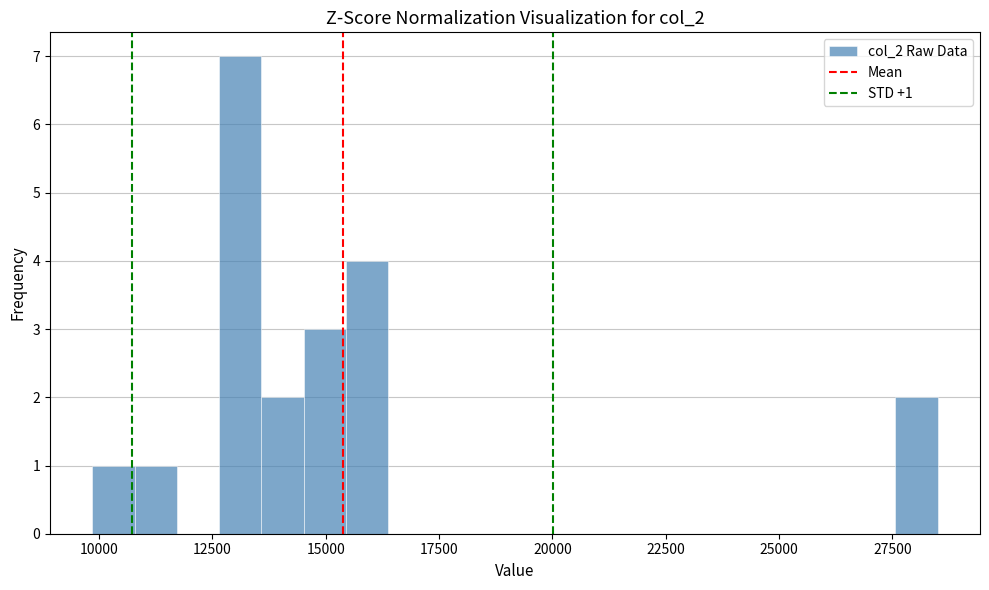

Around what value on the x-axis is the tallest bar? Give the approximate position of its centre, as read against the axis.

13000